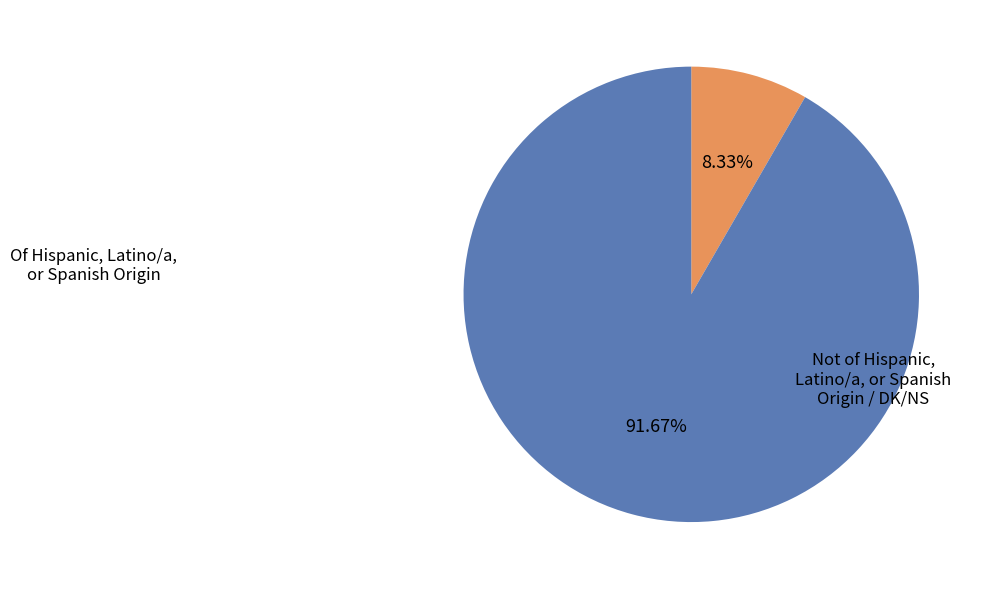

How many segments does this pie chart have?

2